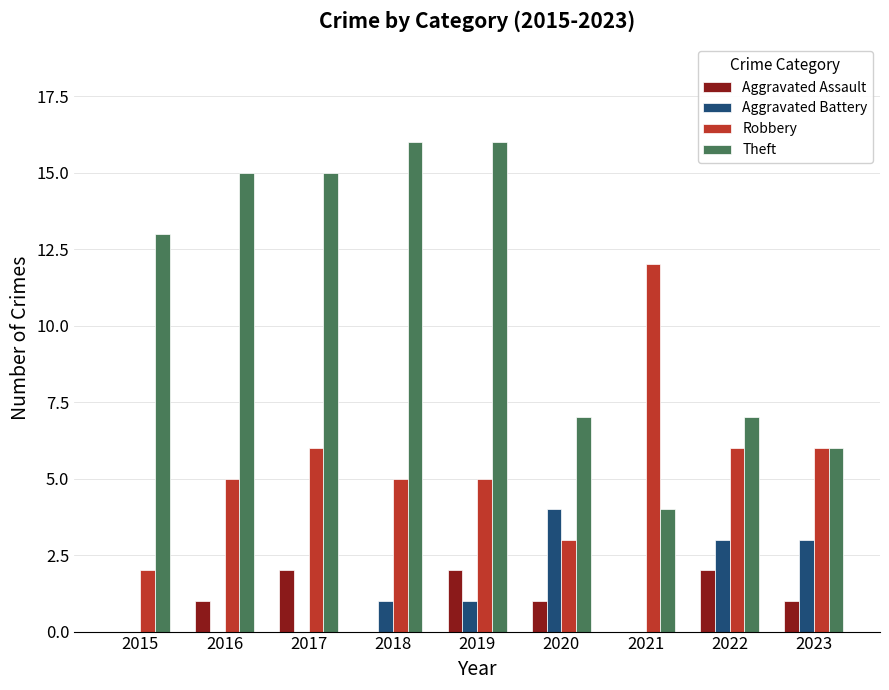

True or false: Robbery has a value of 6 at 2022.

True